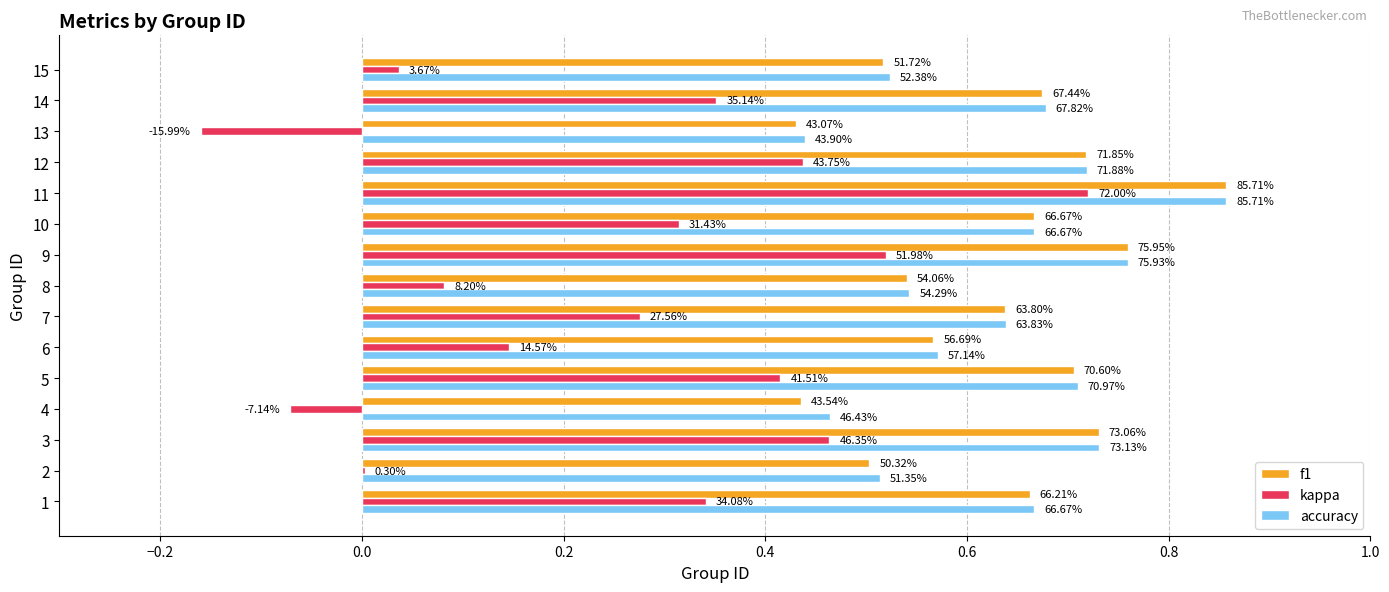

What are all the series names shown in the legend?

f1, kappa, accuracy